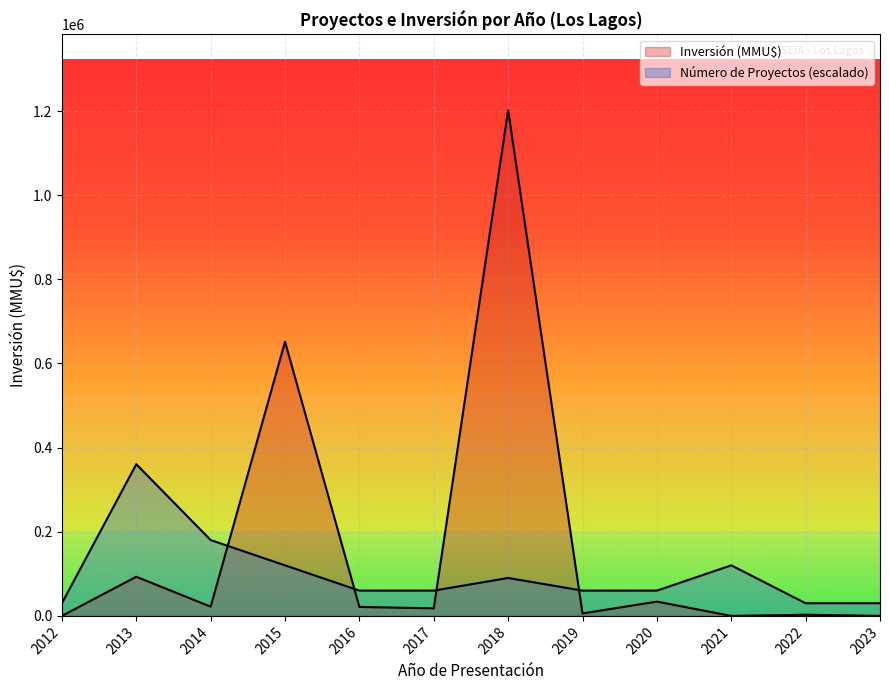

What is the value of the Número de Proyectos point at the 9th from the left?

1